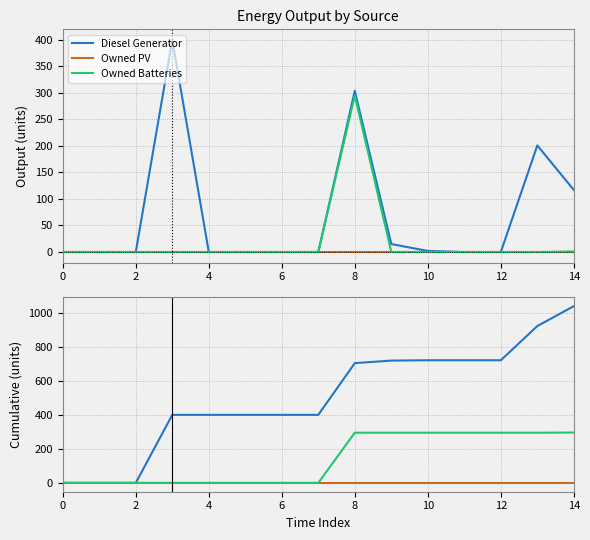

At which label is Diesel Generator closest to 519?

6